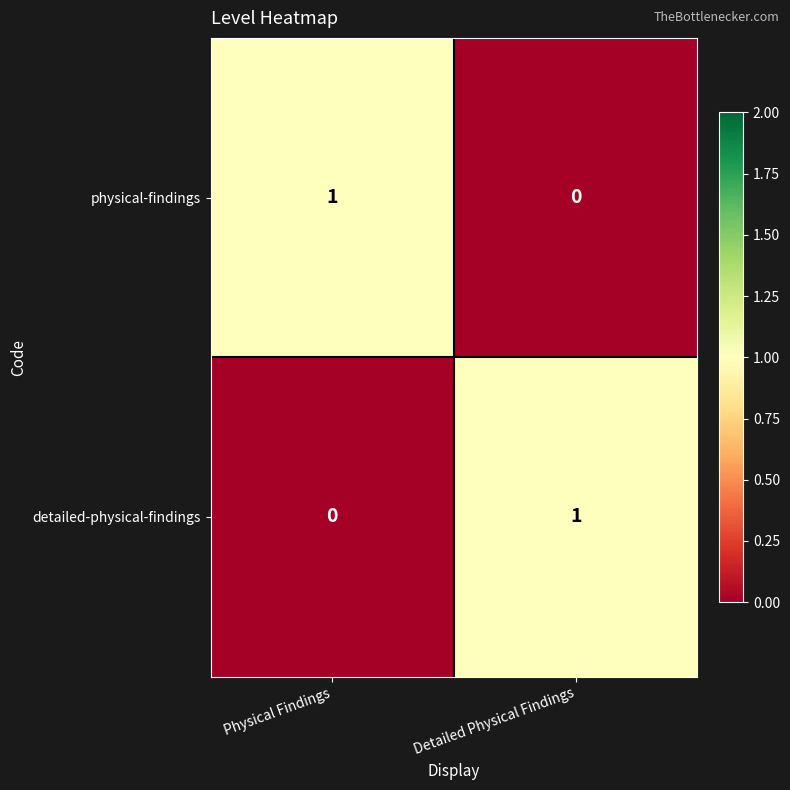

What is the maximum value shown in the chart?

1